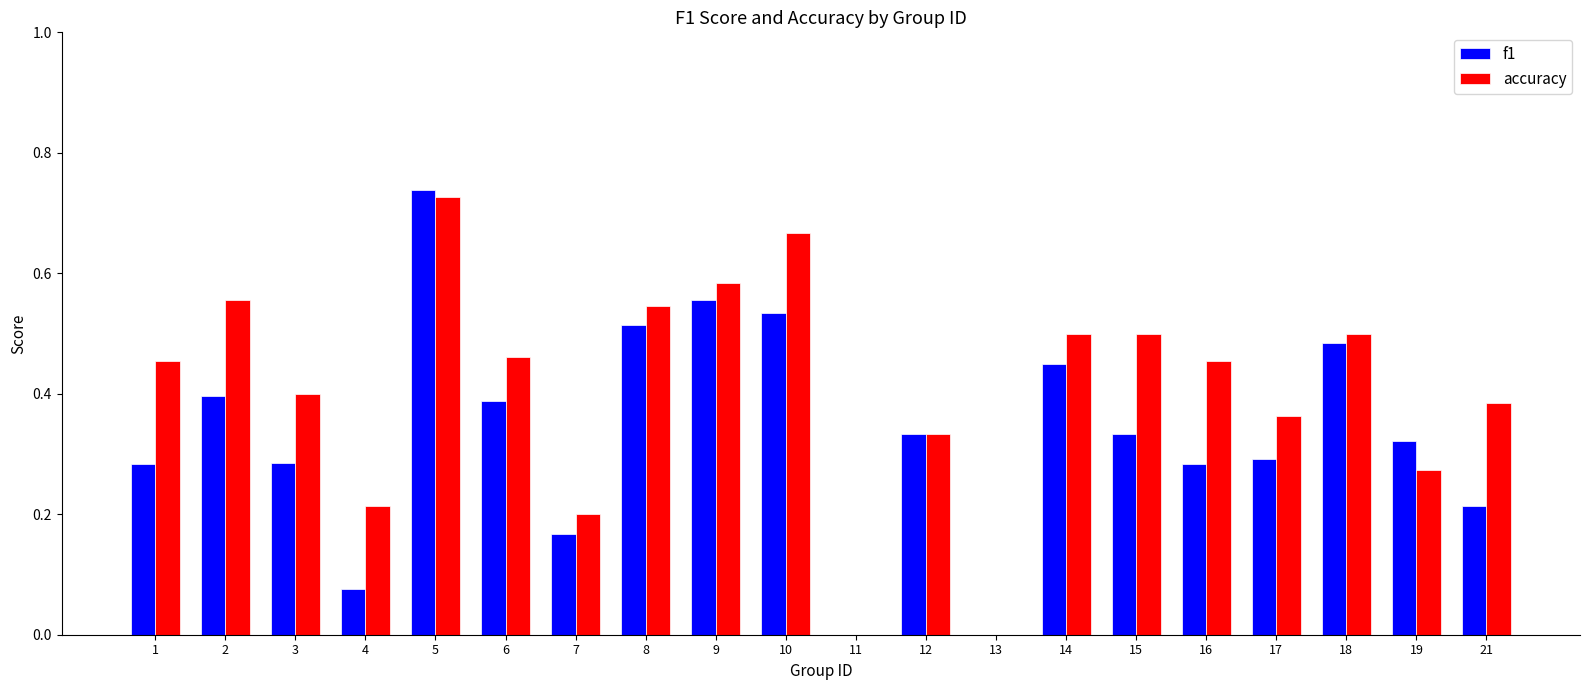

Which label corresponds to the largest value in the chart?

5